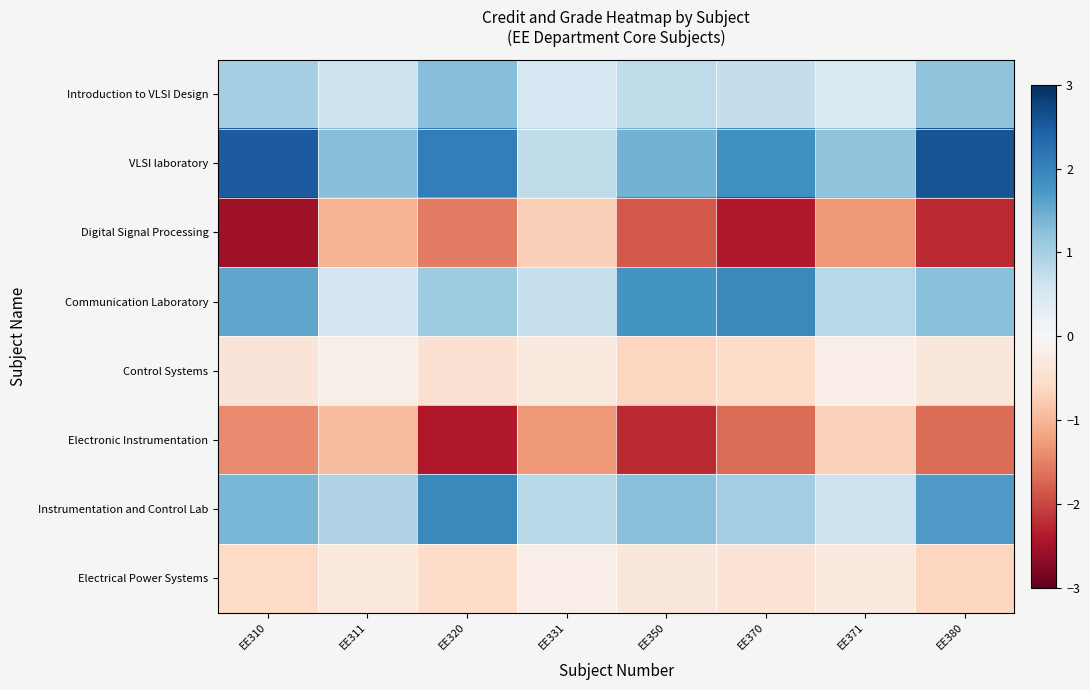

How many series are shown in this chart?

8